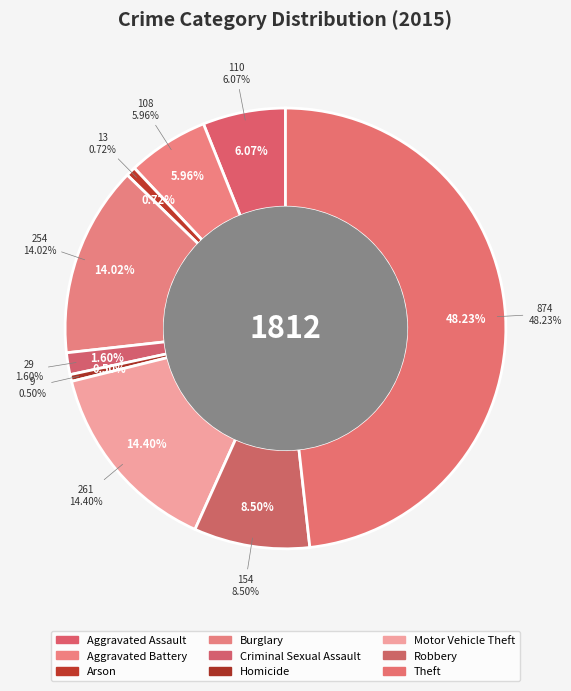

Count the number of slices in the pie.

9